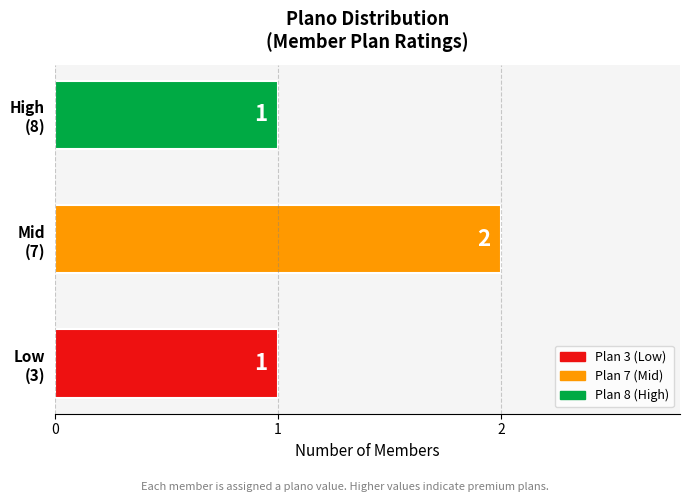

How many values are between 1 and 2?

3